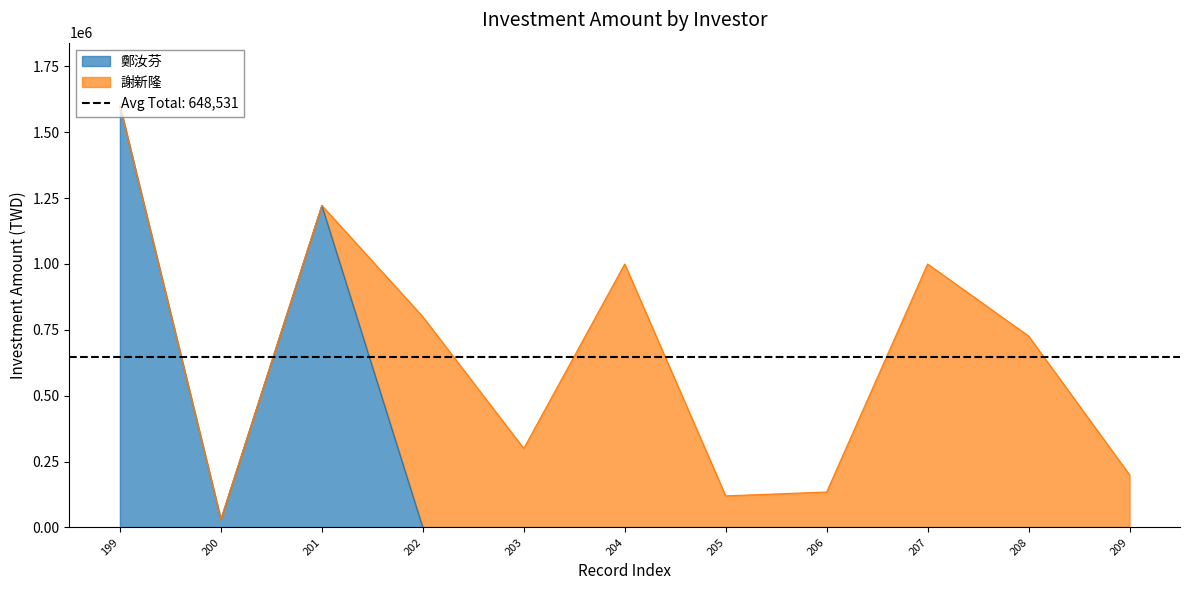

Reading left to right, list all the values displayed in this chart.

199=1600000	200=30460	201=1222200	202=0	203=0	204=0	205=0	206=0	207=0	208=0	209=0